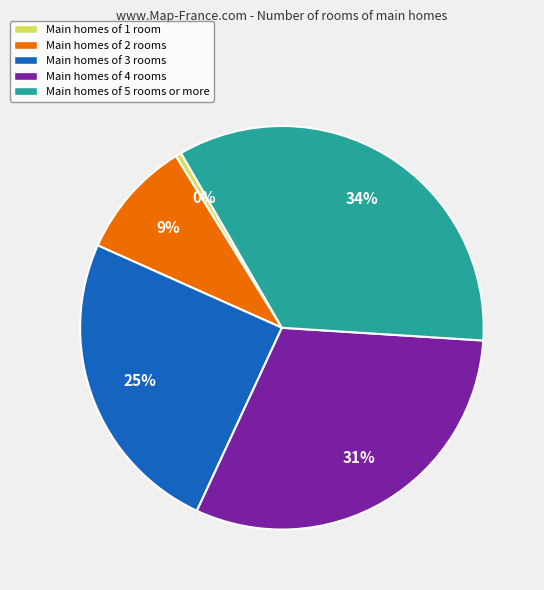

Which has a higher value, Main homes of 2 rooms or Main homes of 1 room?

Main homes of 2 rooms